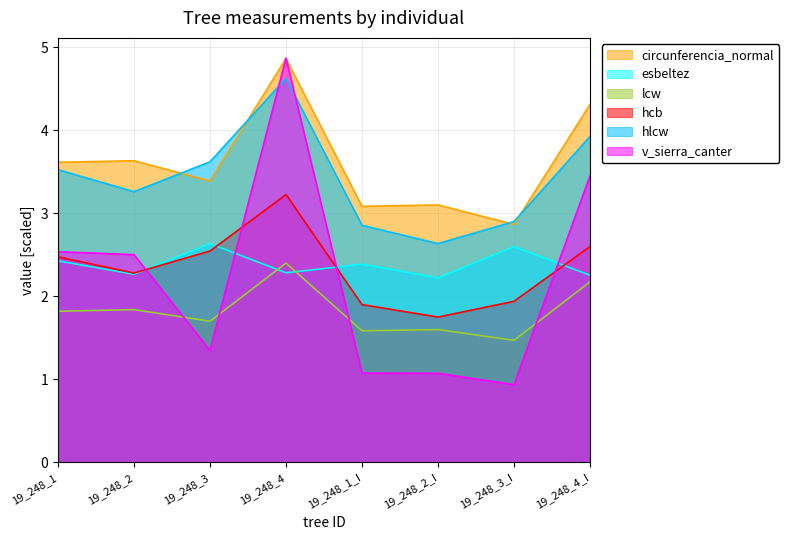

Rank the categories by hlcw value from lowest to highest.

19_248_2_I, 19_248_1_I, 19_248_3_I, 19_248_2, 19_248_1, 19_248_3, 19_248_4_I, 19_248_4